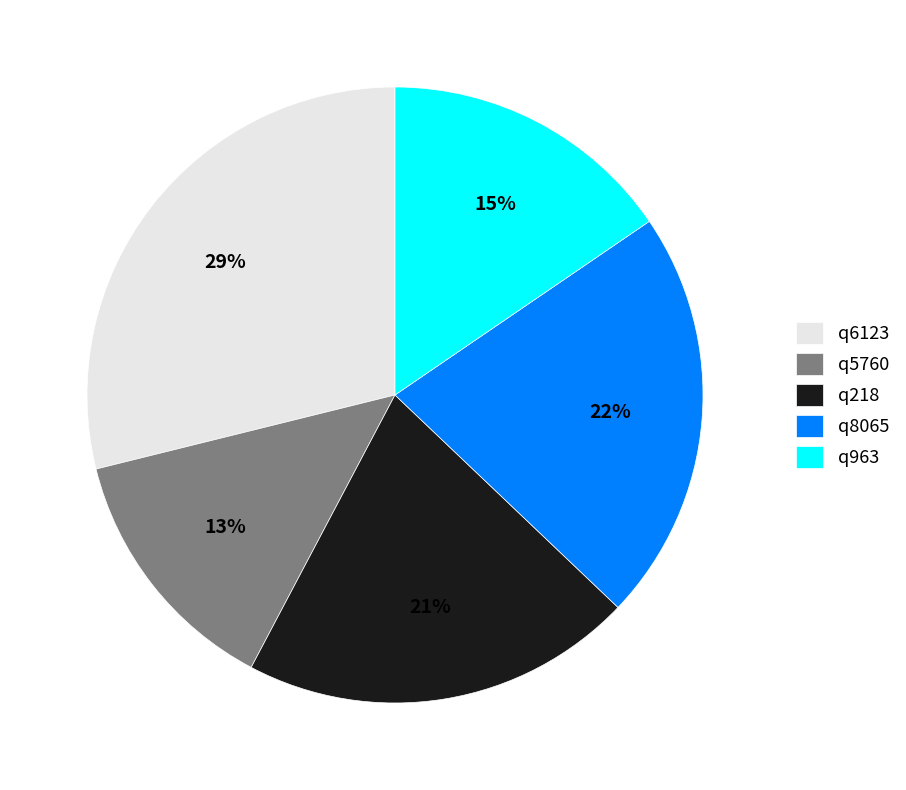

Does q6123 account for over 50% of the chart?

No